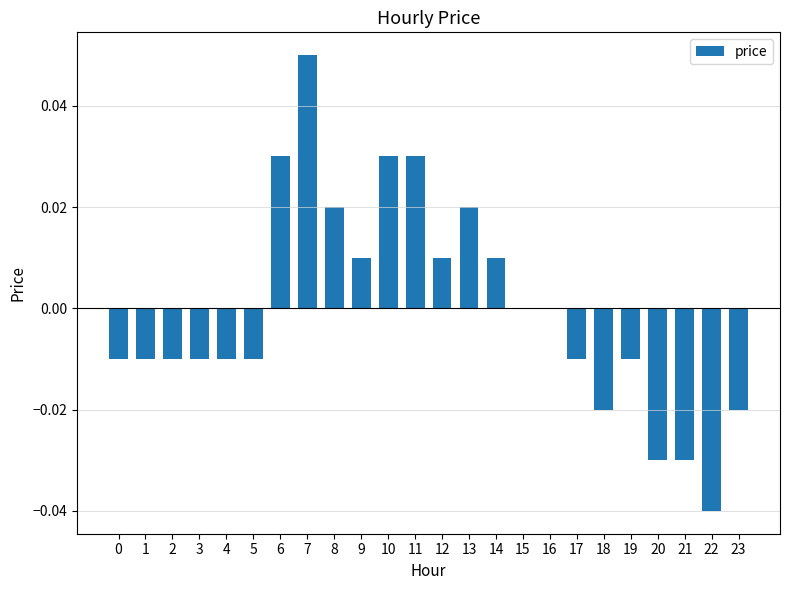

Does the chart contain stacked bars?

No